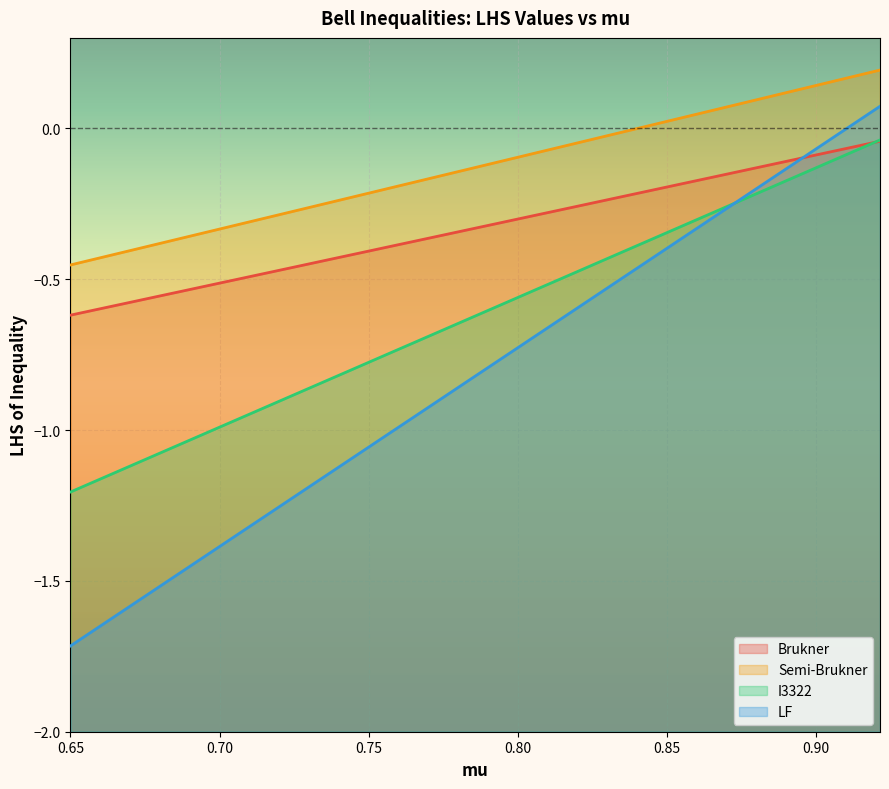

What is the average value of the I3322 series?

-0.6